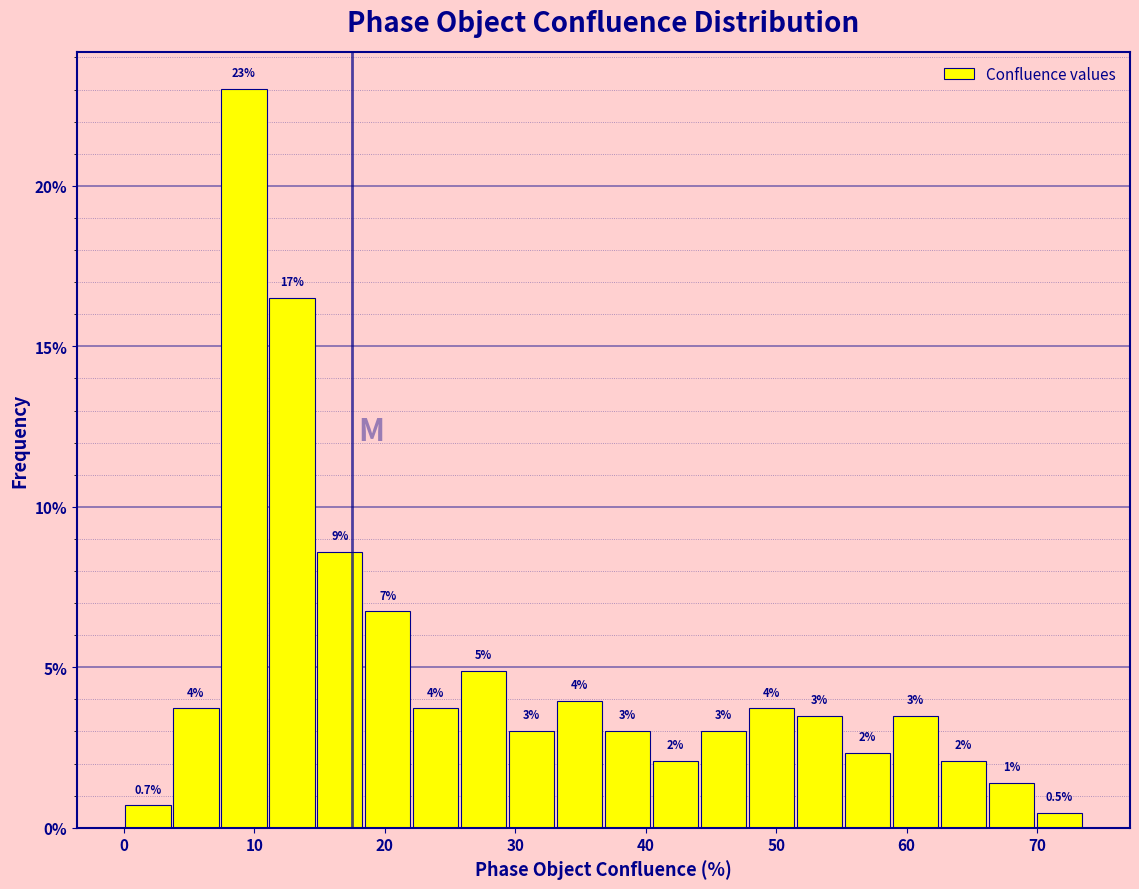

Around what value on the x-axis is the tallest bar? Give the approximate position of its centre, as read against the axis.

9